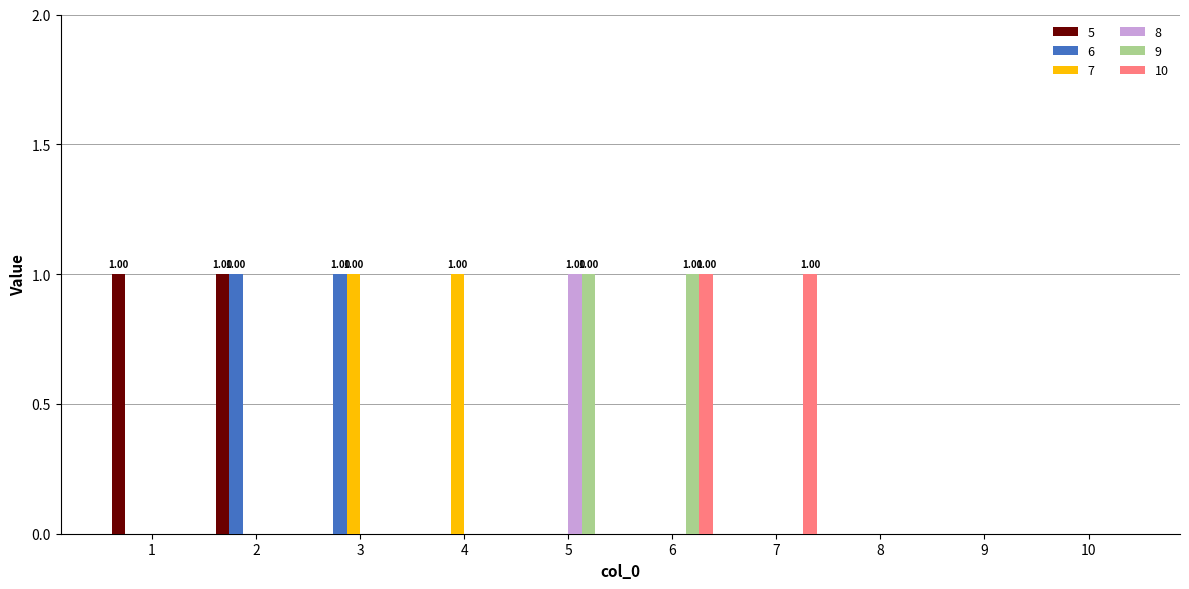

Between 6 and 9, which is larger?

6